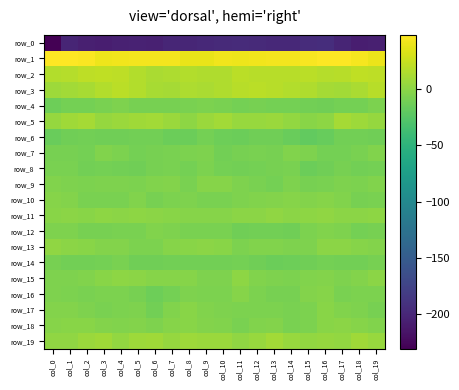

Which category has the lowest value in the row_11 series?

col_10